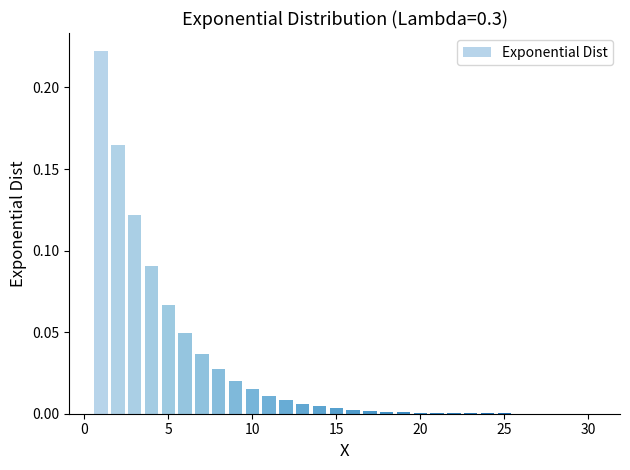

Are the bars grouped side by side (vs. stacked)?

No